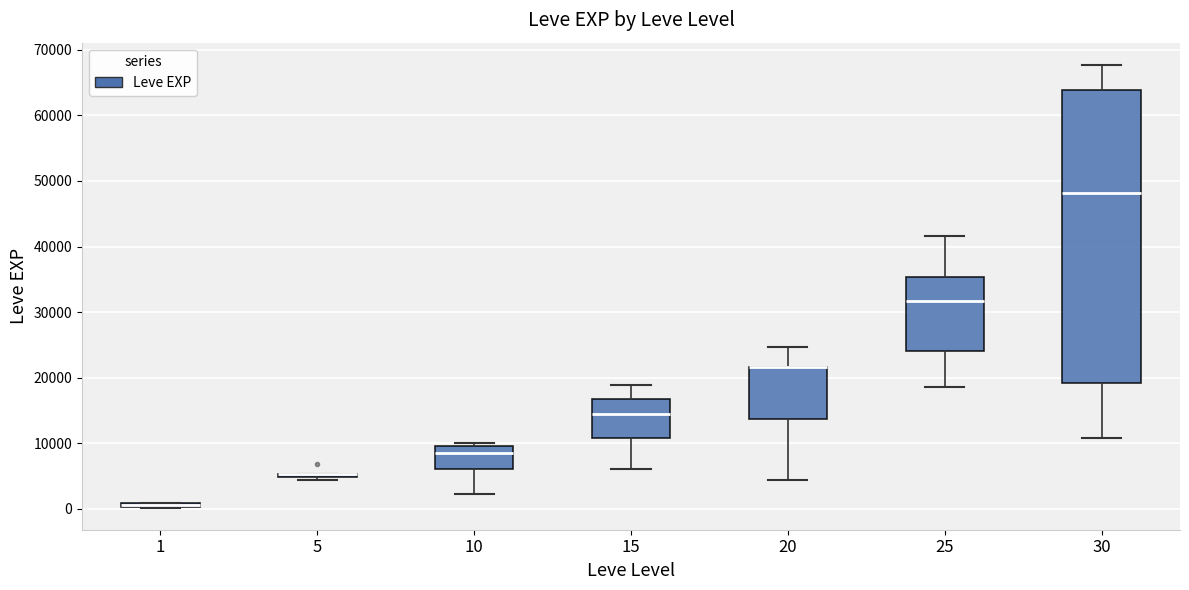

Comparing the boxes themselves (not the whiskers), which one is the tallest?

30